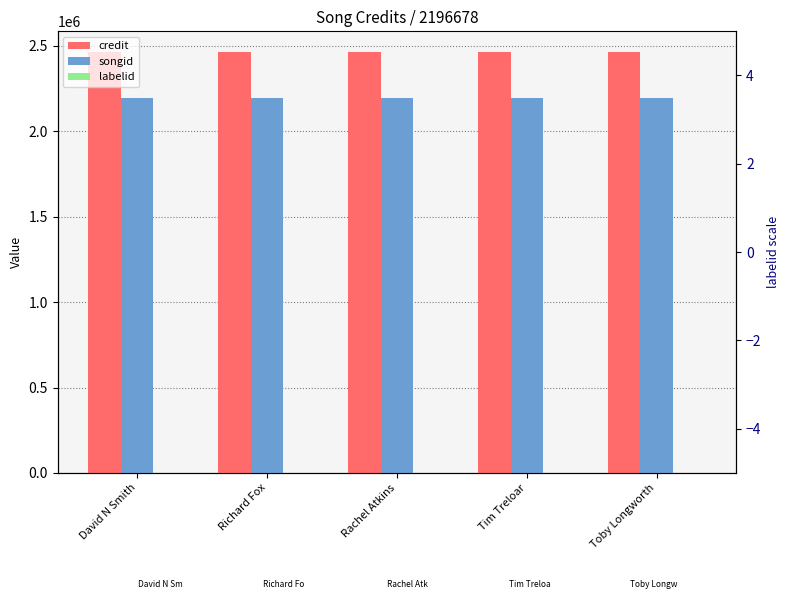

Is the value of labelid at Tim Treloar greater than the value of credit at Toby Longworth?

No